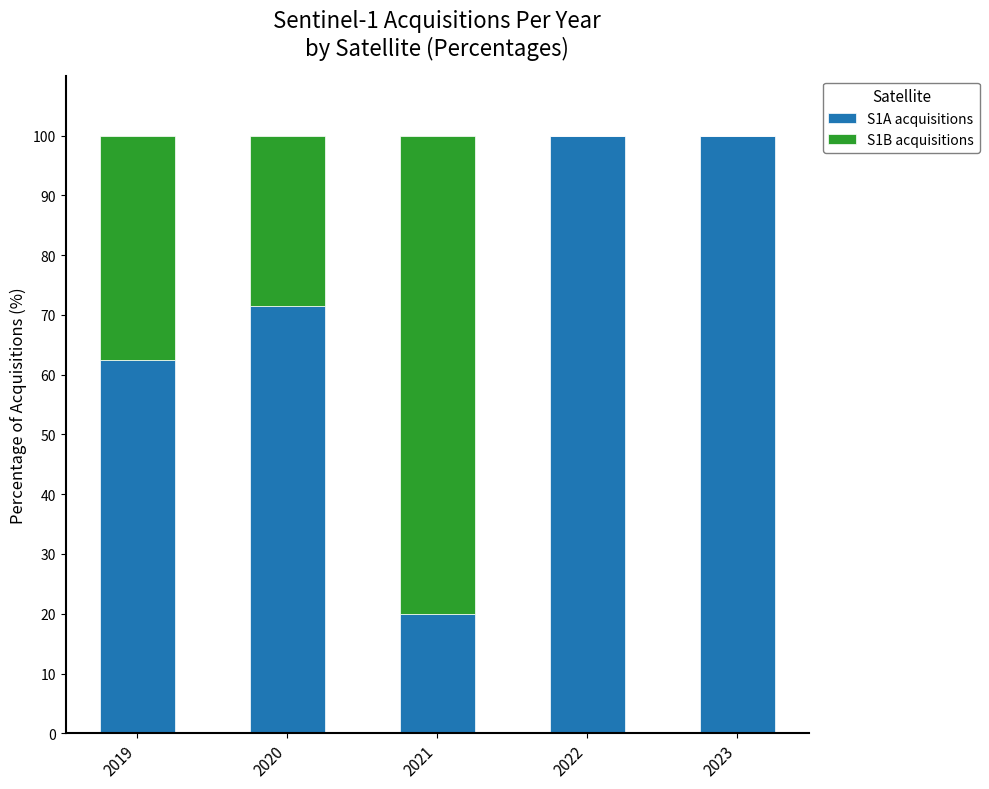

The S1A acquisitions series shows 177.8 at 2022. True or false?

False